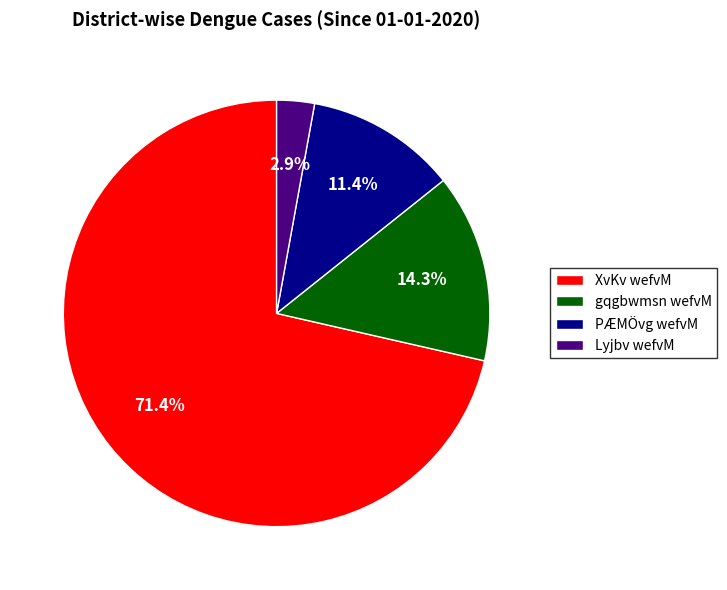

Which has a higher value, Lyjbv wefvM or PÆMÖvg wefvM?

PÆMÖvg wefvM